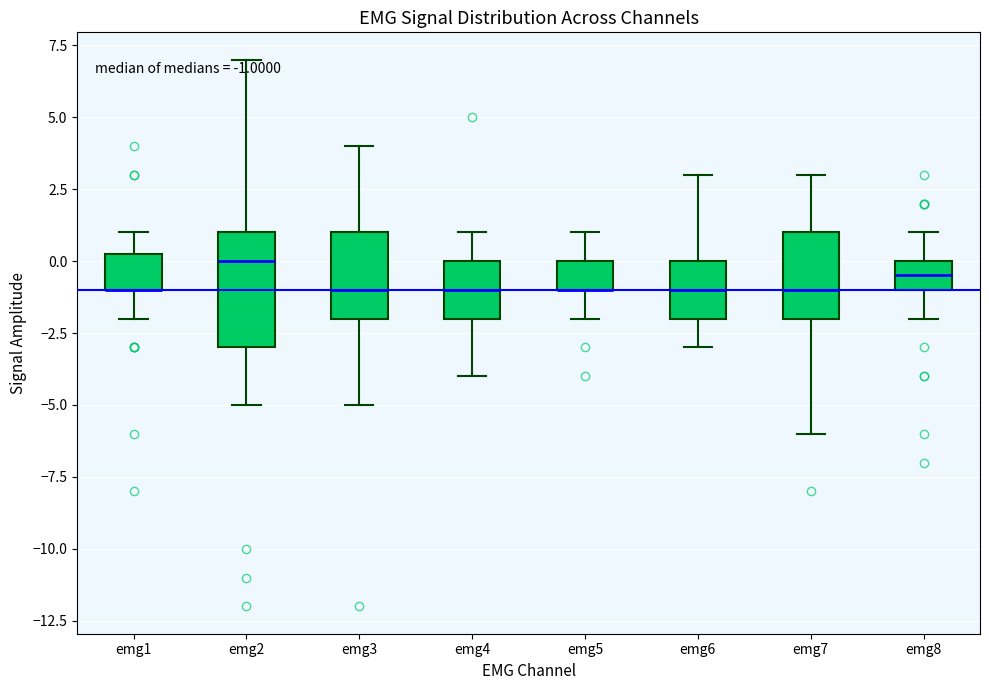

Which box is the tallest, from its lower edge to its upper edge?

emg2